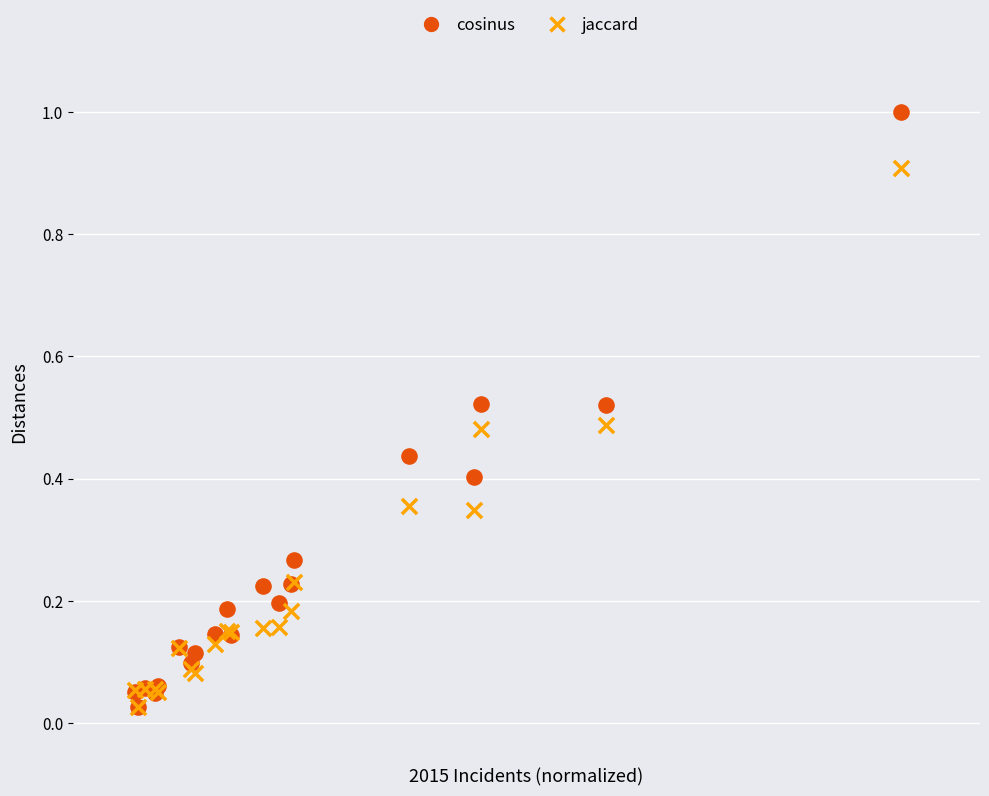

What are all the series names shown in the legend?

cosinus, jaccard